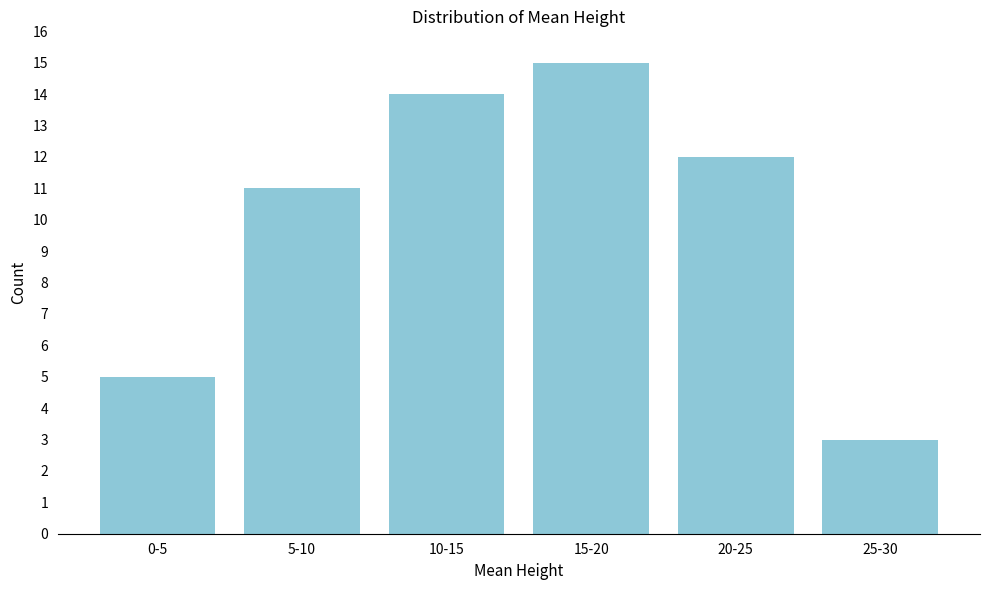

Reading left to right, extract all data points from this chart.

5	11	14	15	12	3